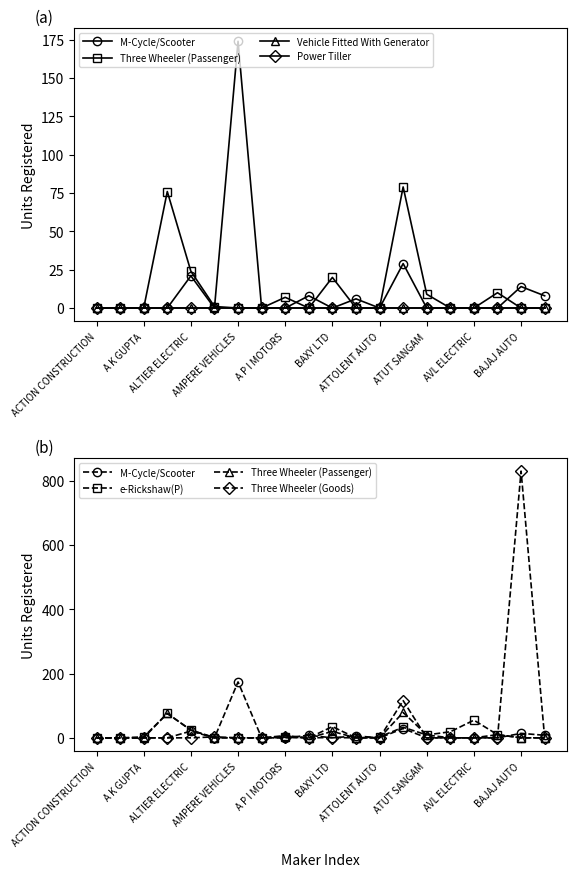

How many interior local peaks does the M-Cycle/Scooter series have?

6